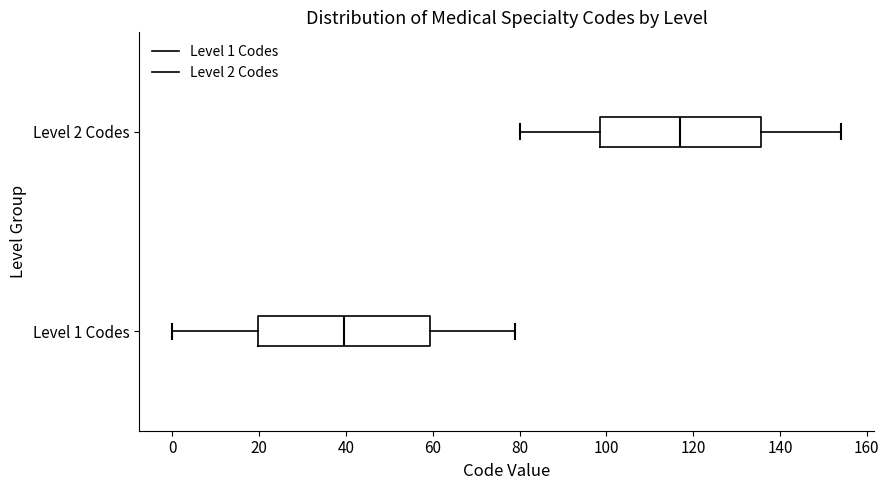

Reading bottom to top, read every box against the x-axis: the position of its median line, the range the box covers, and the ends of its whiskers. The values are not printed on the chart, so give them approximately, as read against the axis.

Level 1 Codes: median 40, box 20 to 60, whiskers 0 to 80
Level 2 Codes: median 118, box 98 to 136, whiskers 80 to 154